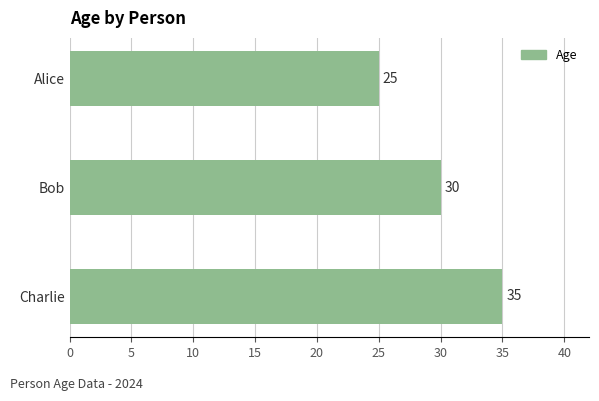

The chart shows a value of 30 at Bob. True or false?

True